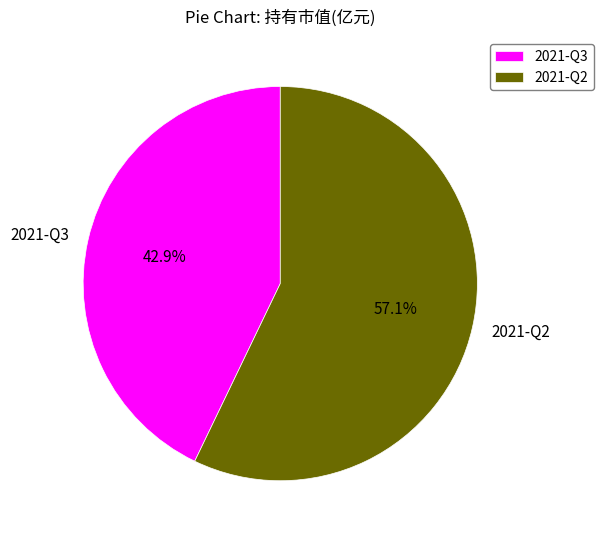

Count the number of slices in the pie.

2